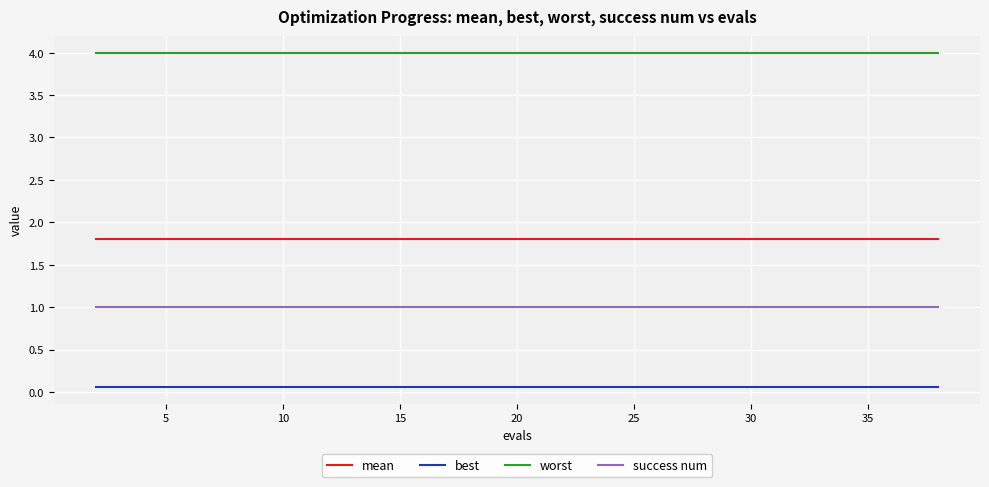

What is the sum of all success num values?

20.0